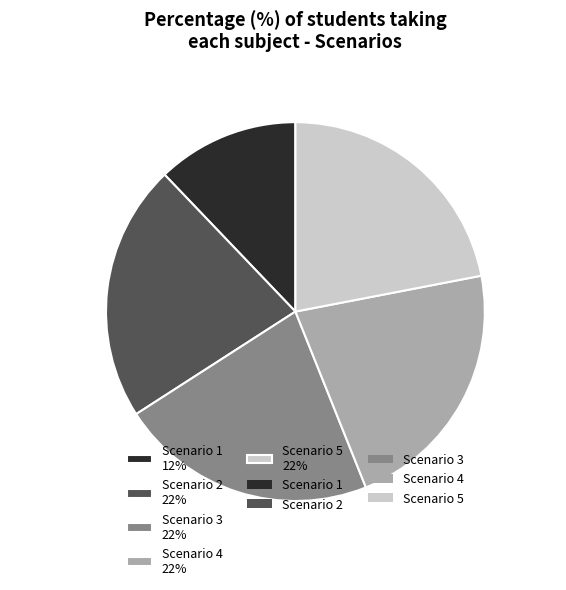

What is the ratio of the value at Scenario 5 22% to the value at Scenario 2 22%?

1.0